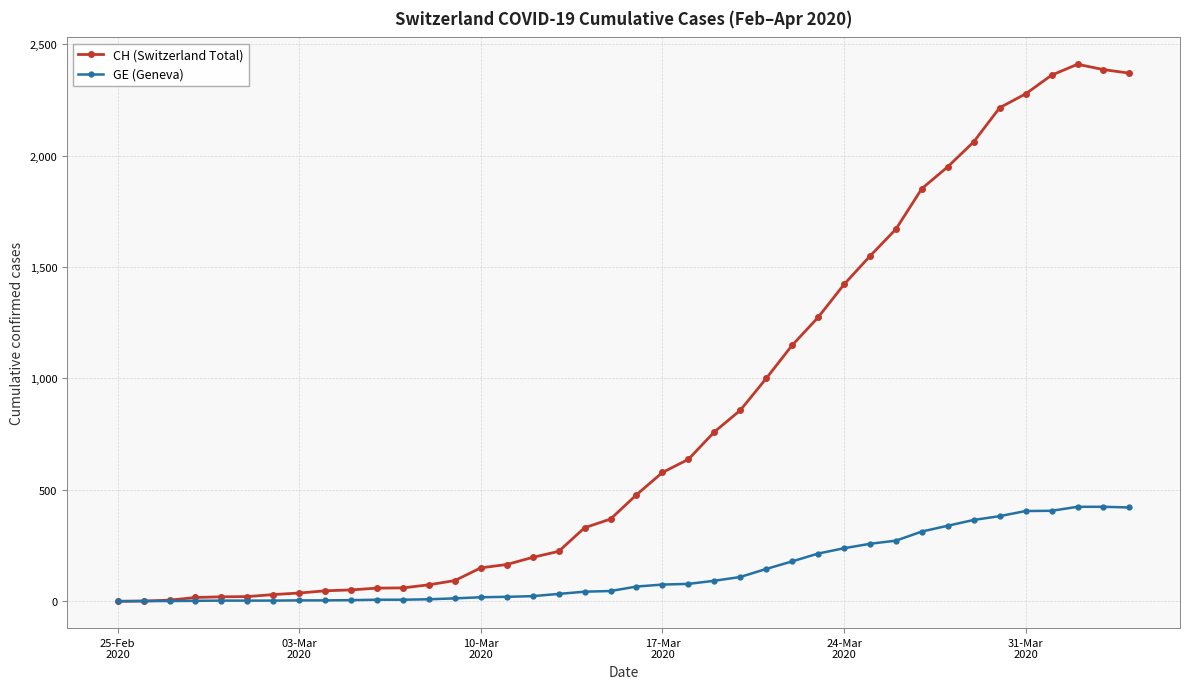

What is the greatest value displayed?

2410